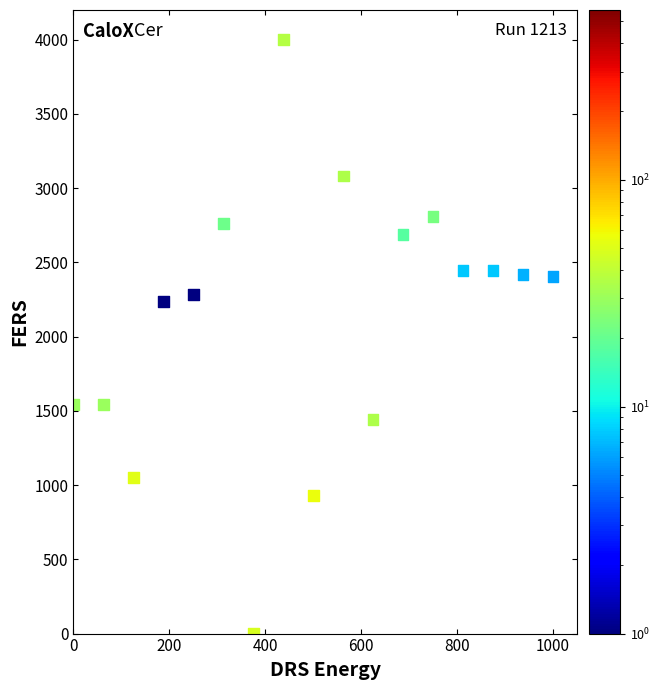

What is the range of X values (max minus min)?

1000.0